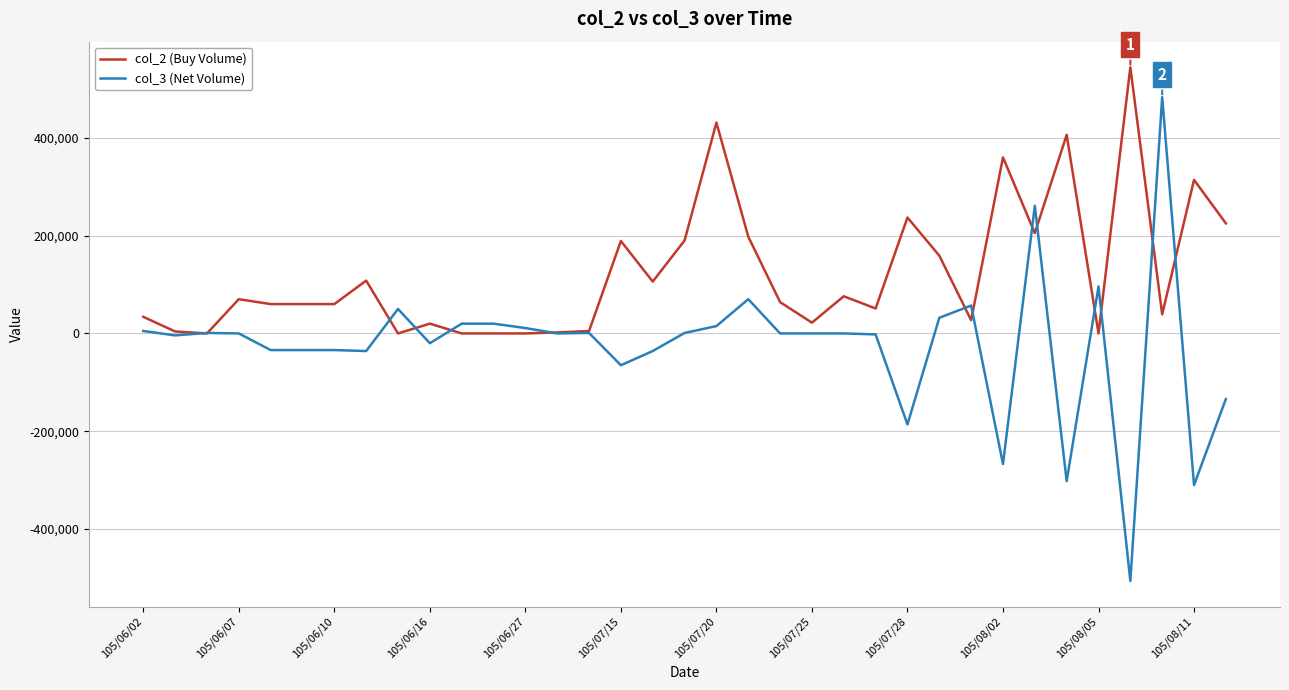

List the series in order of their overall mean, highest first.

col_2 (Buy Volume), col_3 (Net Volume)